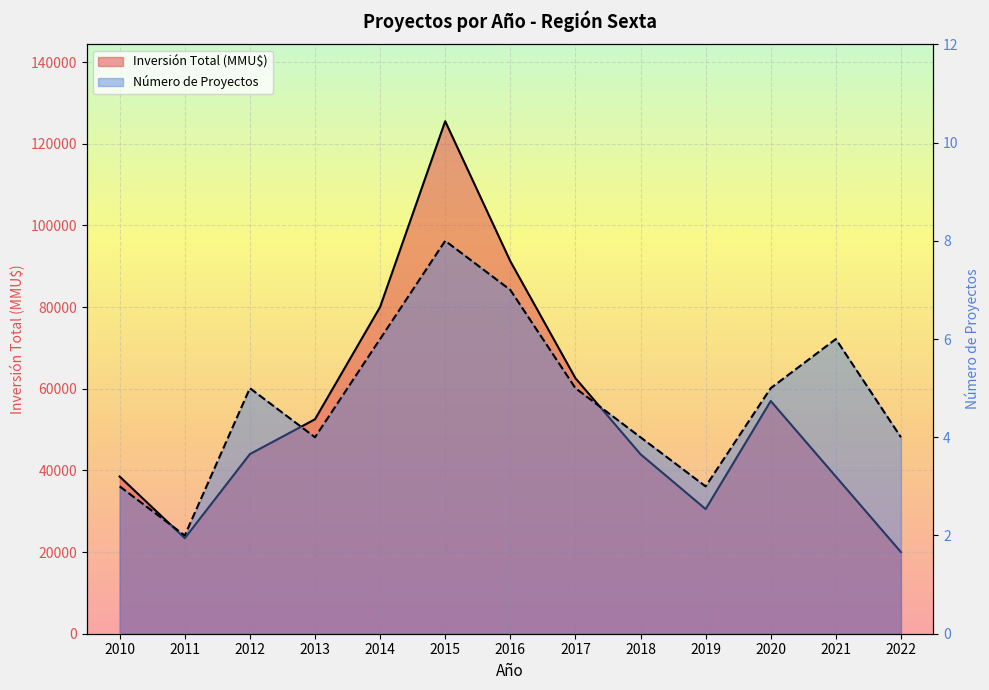

In Inversión Total (MMU$), how many points are higher than both neighbors (excluding endpoints)?

2